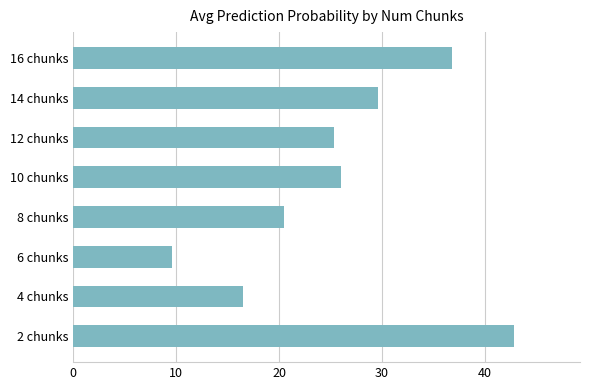

What is the ratio of the value at 12 chunks to the value at 4 chunks?

1.5